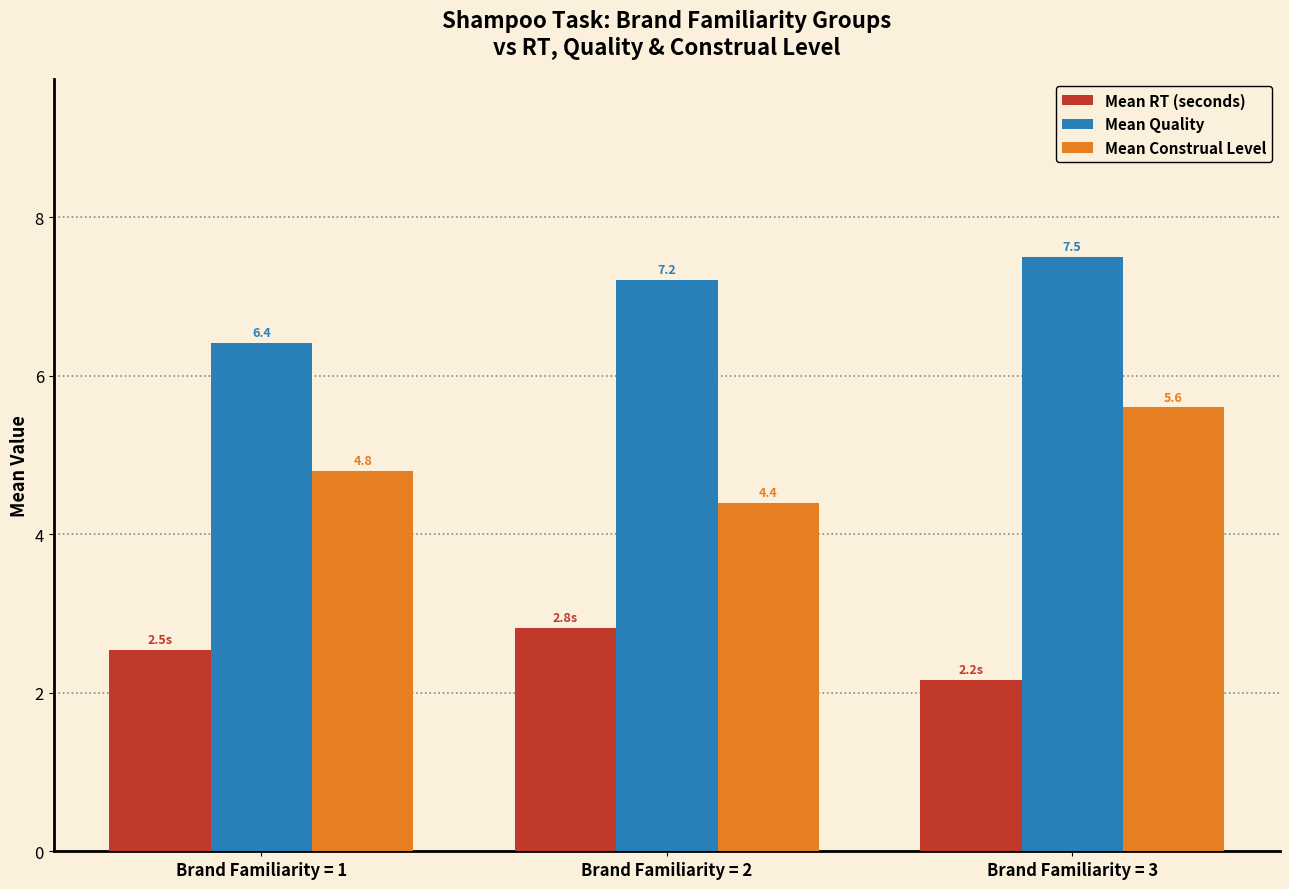

True or false: Mean Quality has a value of 7.2 at Brand Familiarity = 2.

True